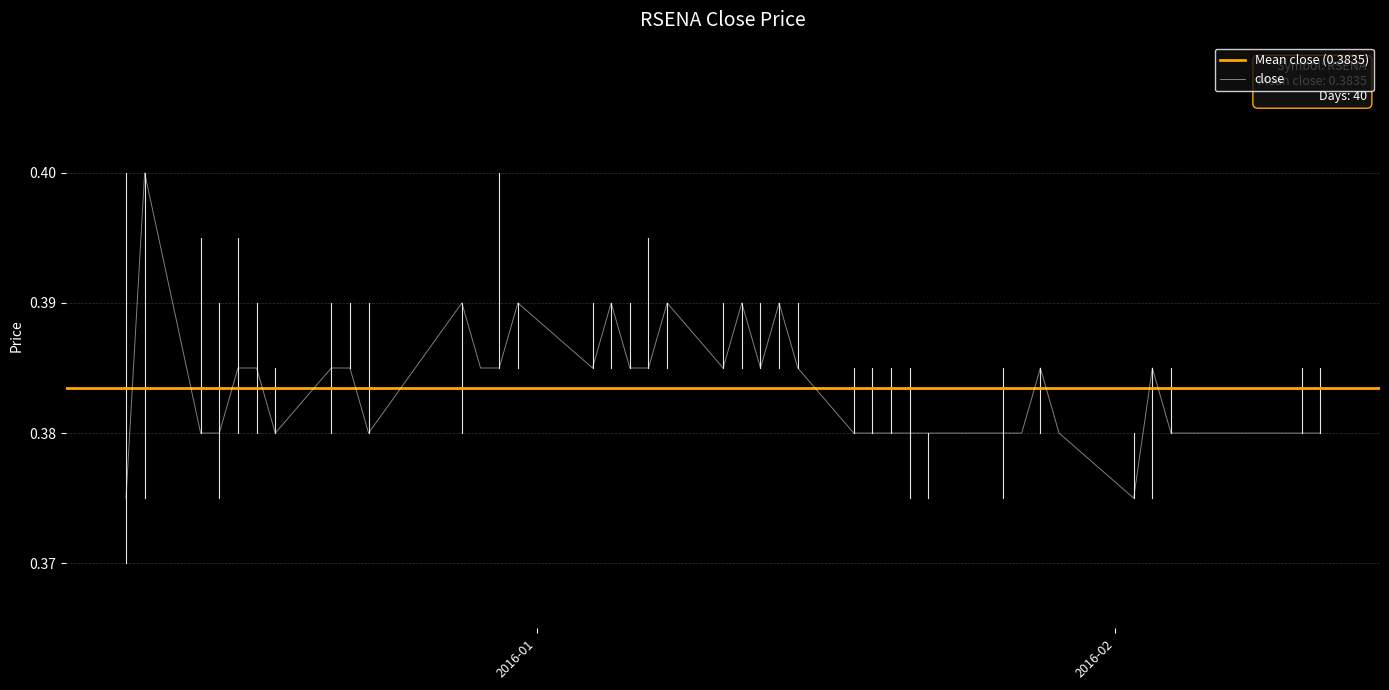

The value of high at 2016-01-18 is 0.6. True or false?

False